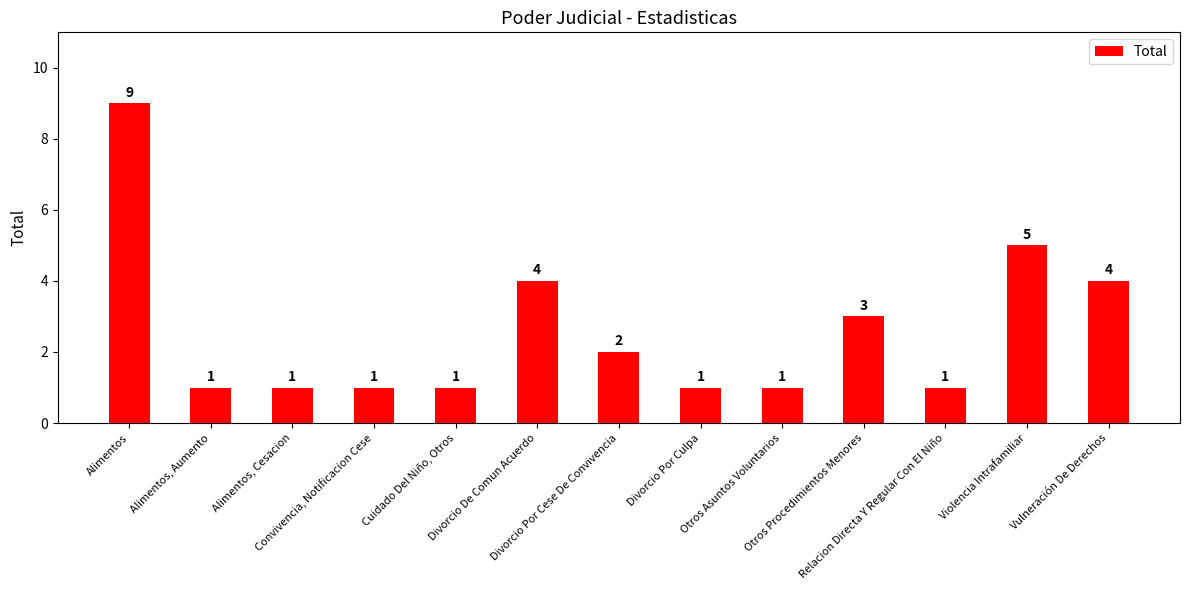

What is the maximum value shown in the chart?

9